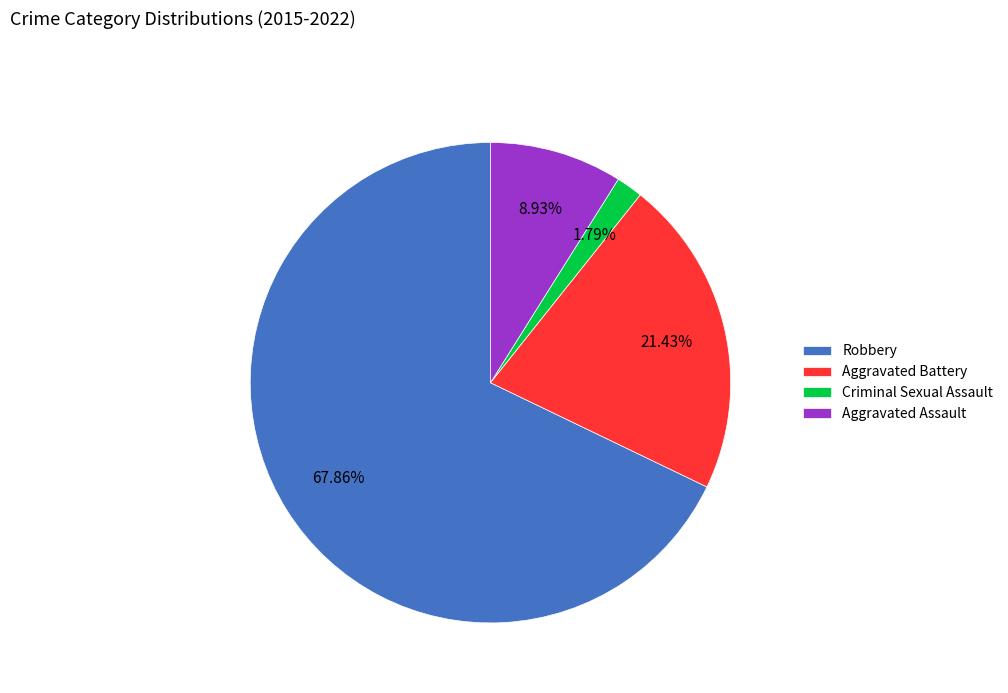

What is the smallest slice in the pie chart?

Criminal Sexual Assault